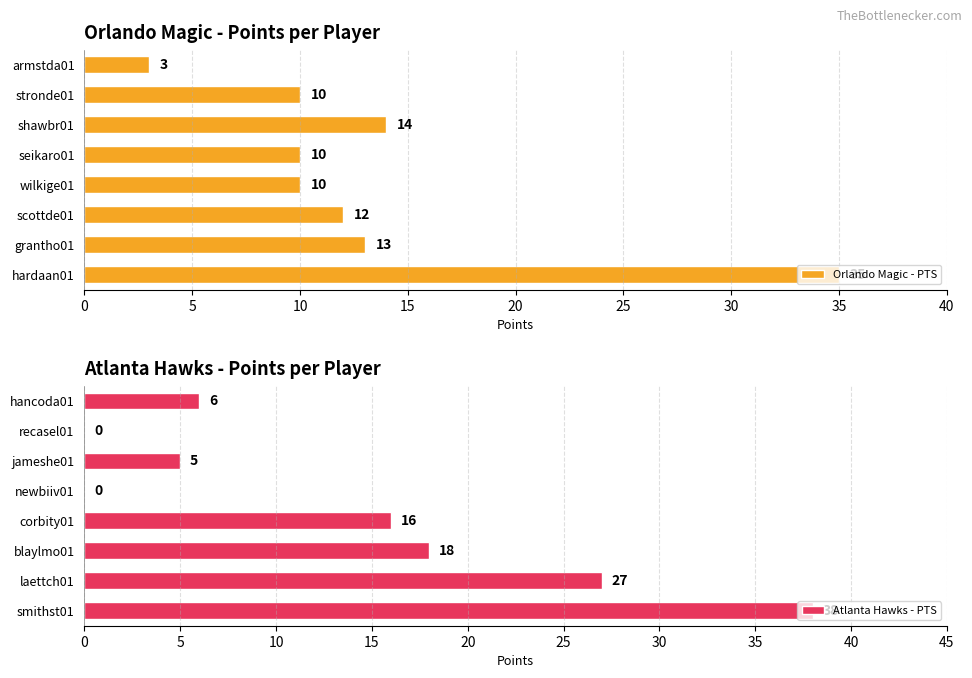

How many data points does each series have?

8